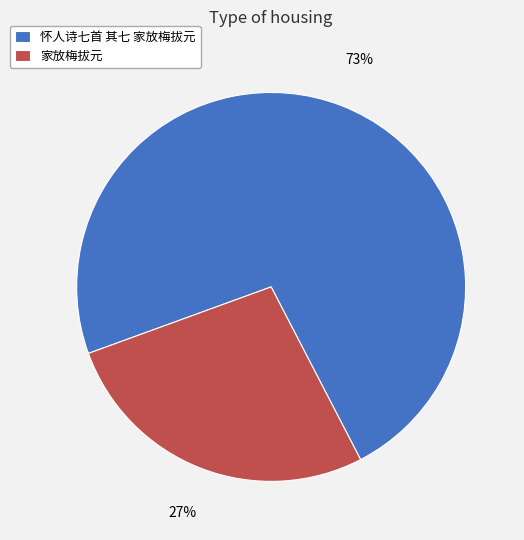

What is the majority slice?

怀人诗七首 其七 家放梅拔元